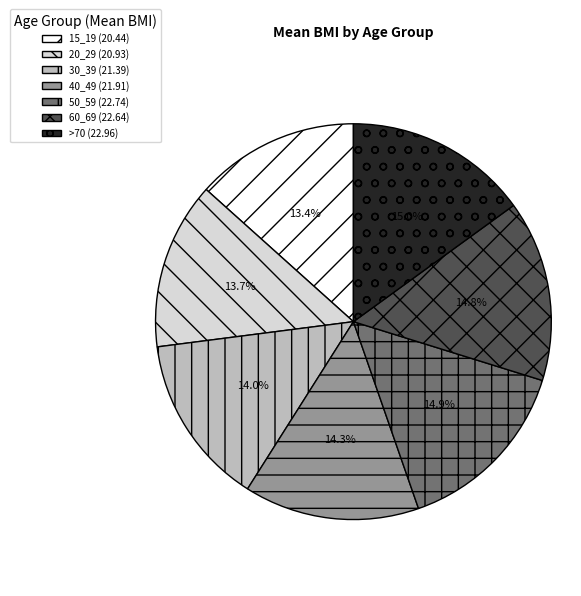

Between 15_19 and 60_69, which is larger?

60_69